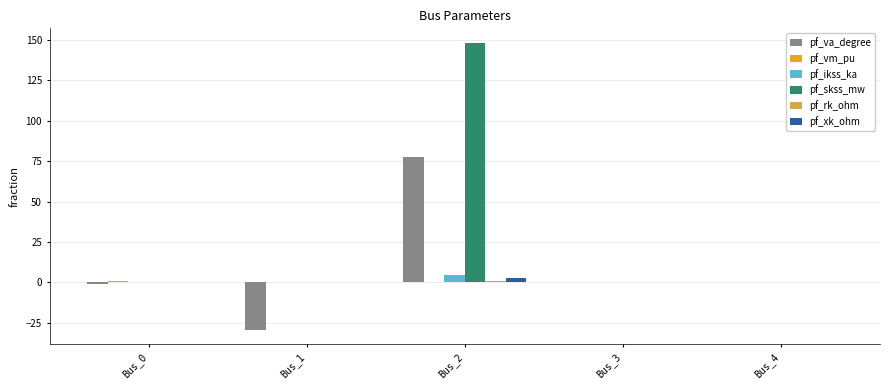

At which category is the sum across all series the highest?

Bus_2